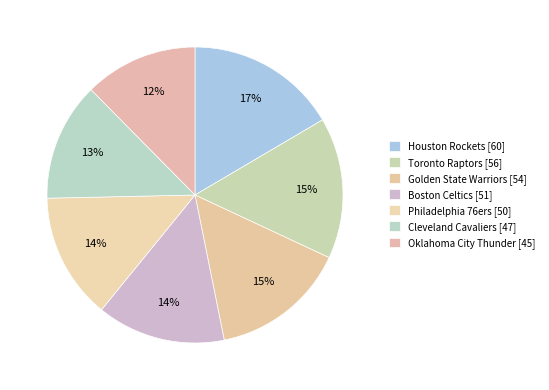

How much of the chart is everything except Cleveland Cavaliers?

87.1%